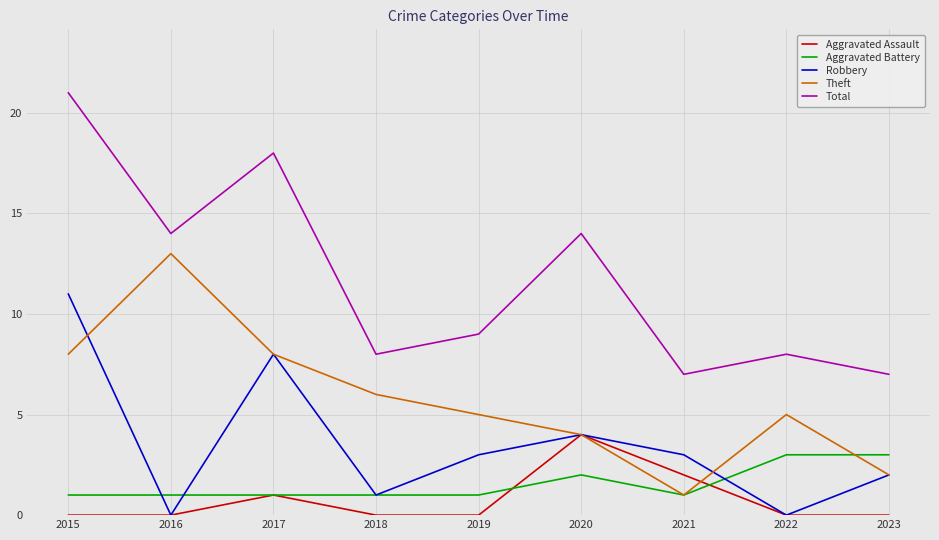

True or false: Total and Aggravated Assault intersect in this chart.

False